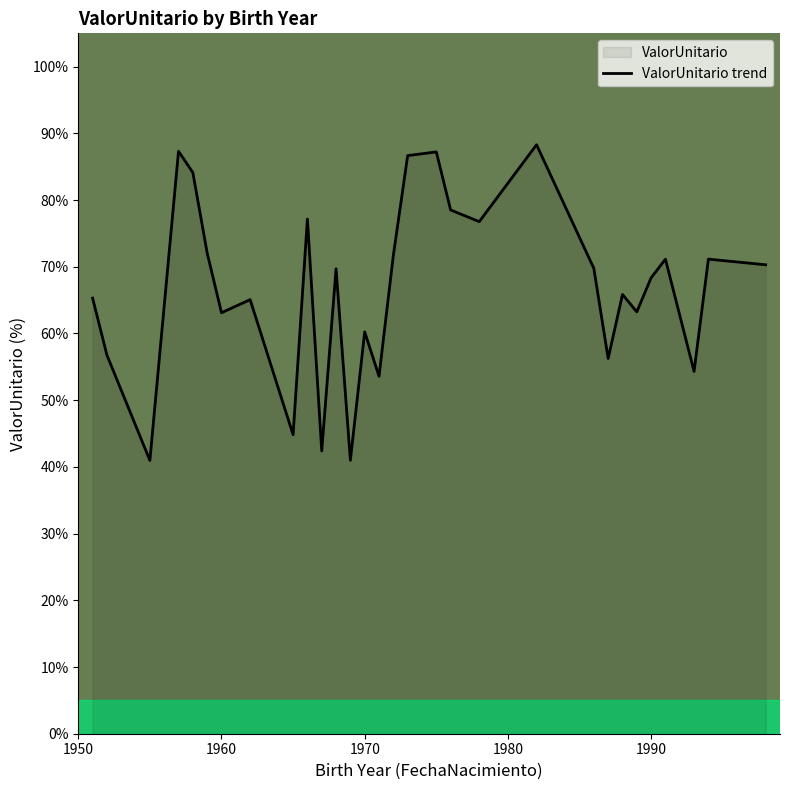

How many points are lower than both their immediate neighbors (excluding endpoints)?

10